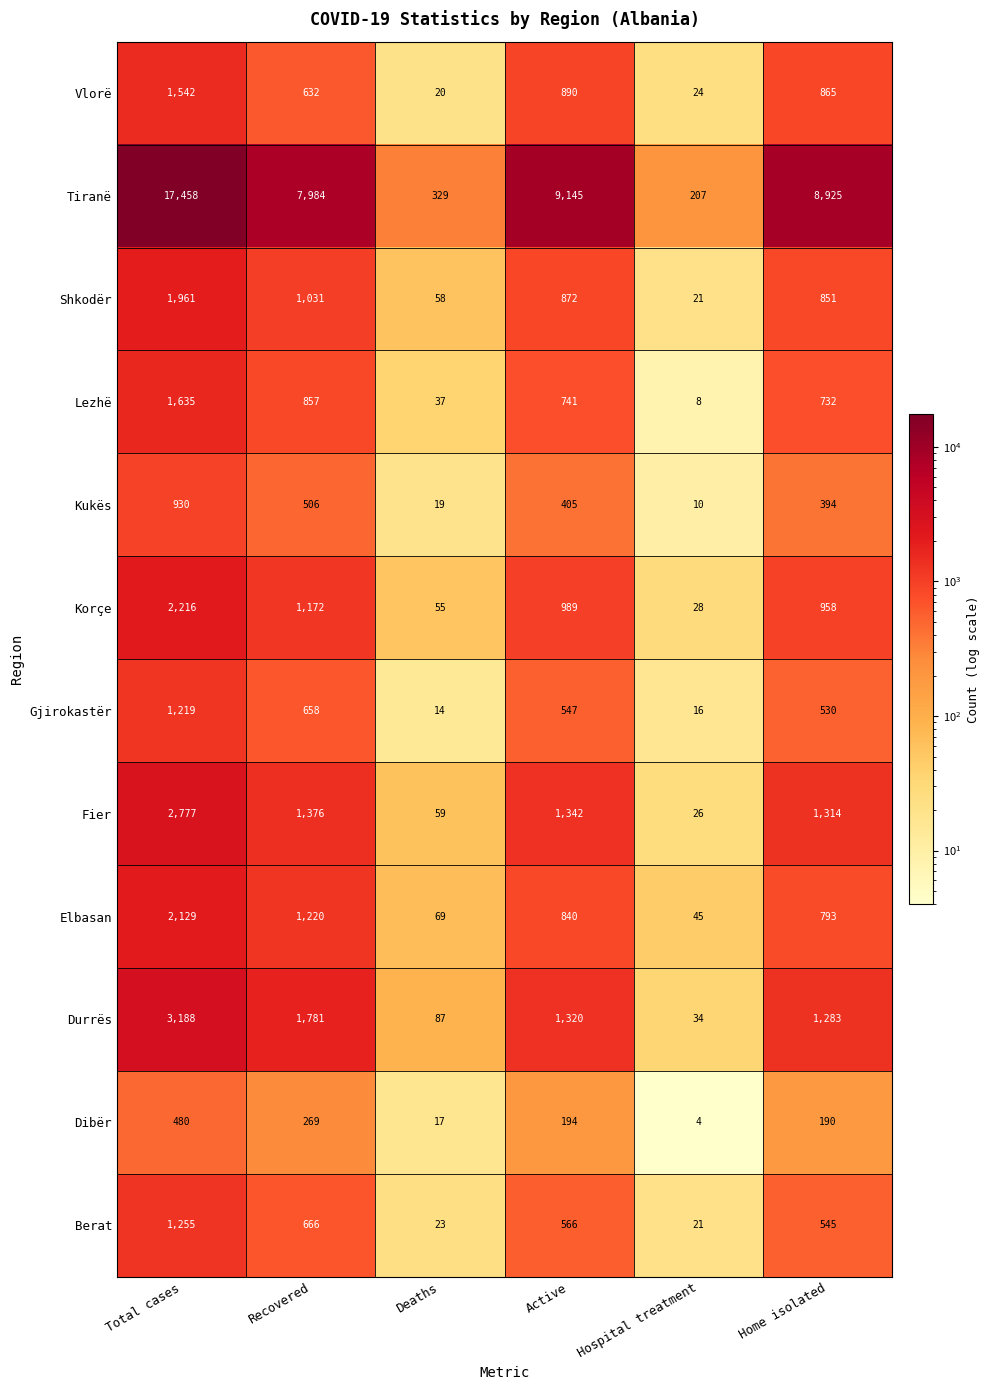

How many data points in Kukës are less than 405?

3